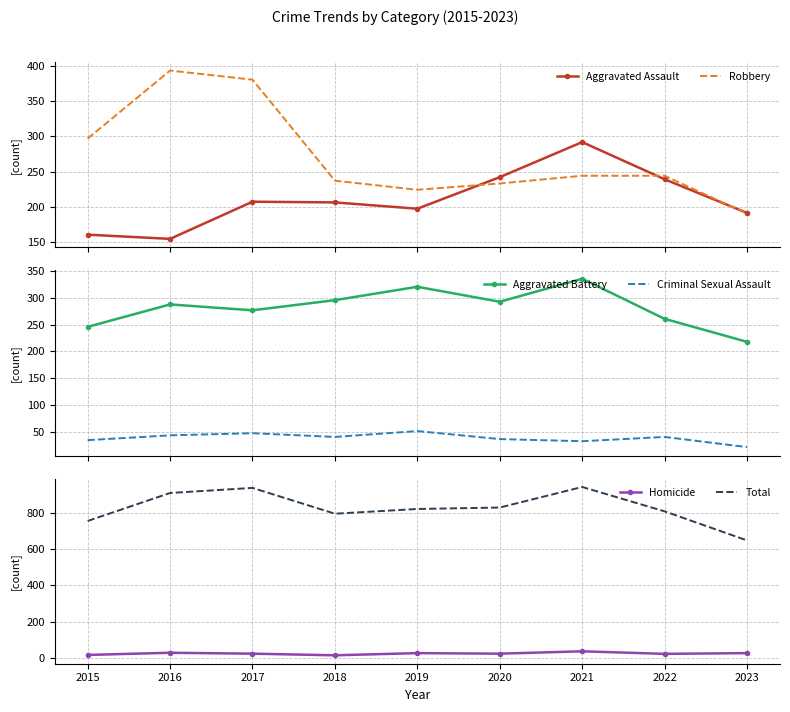

What is the total value across all series at 2020?

1656